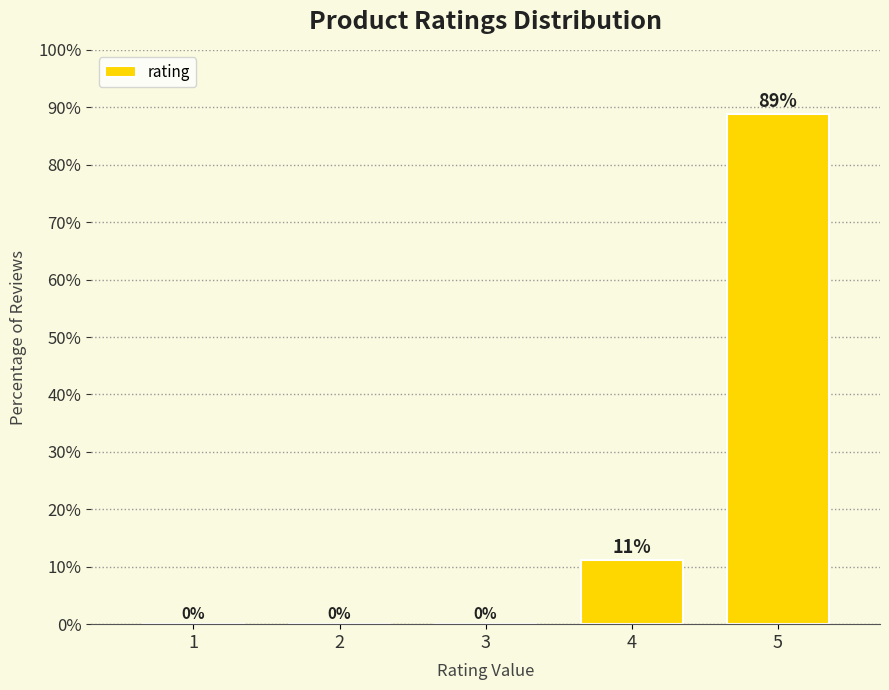

What is the sum of all values?

100.0